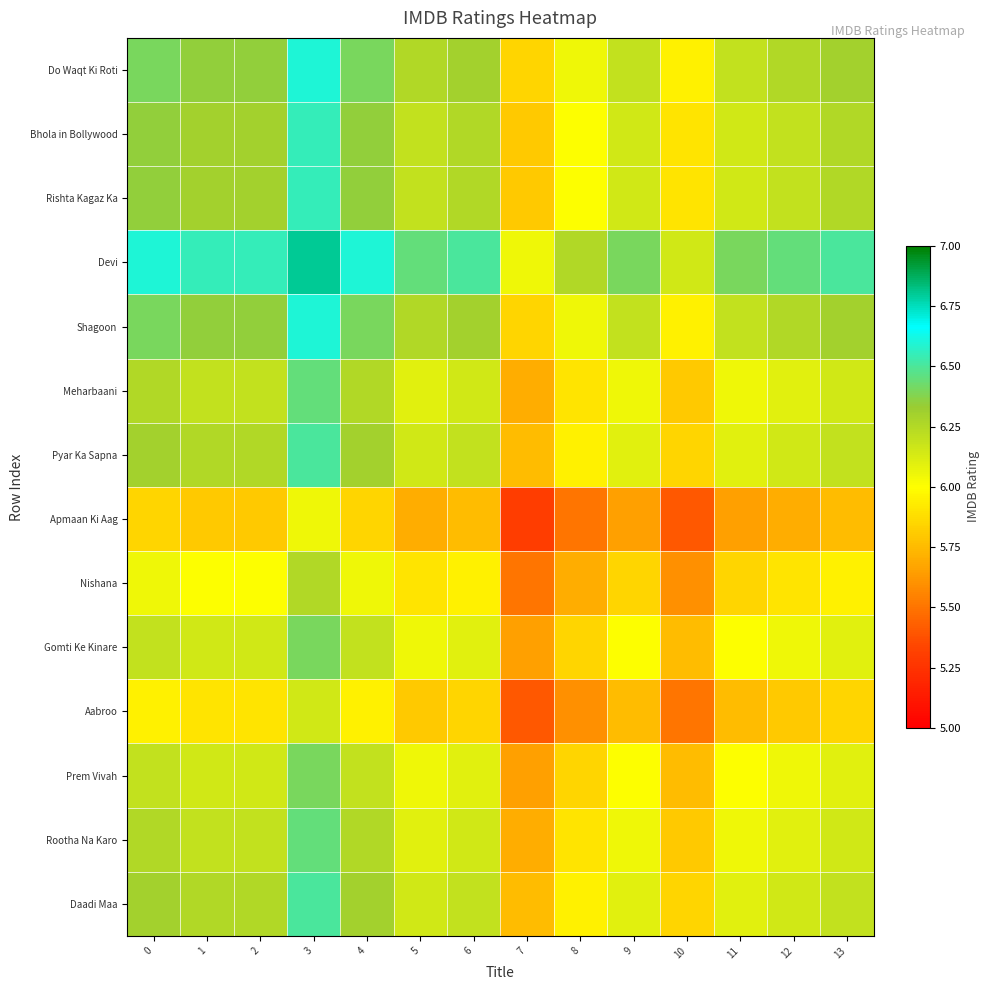

At which category is the sum across all series the highest?

3